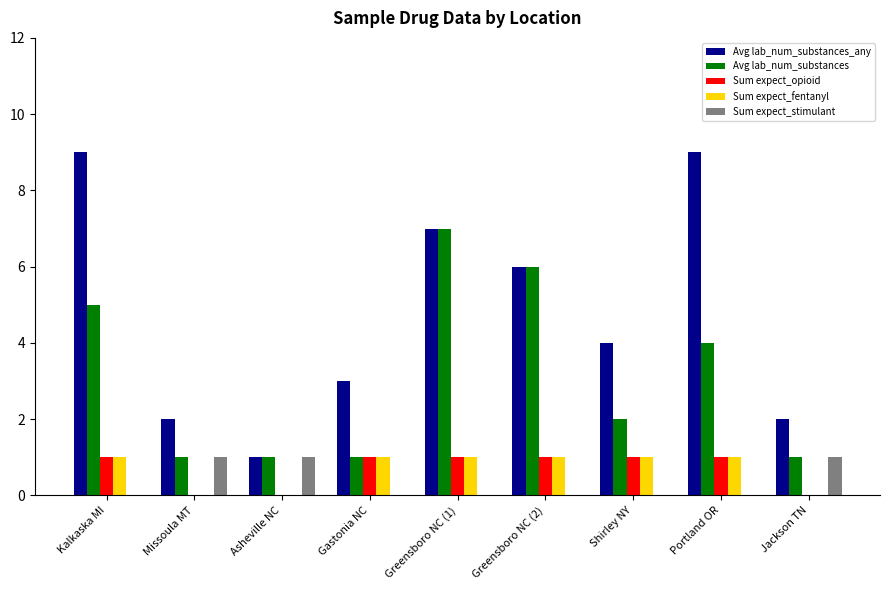

Are the bars horizontal?

No